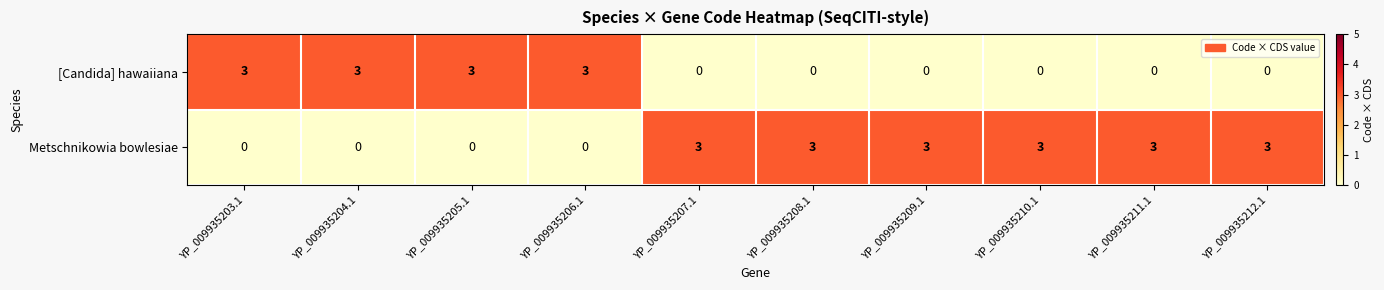

How many series are shown in this chart?

2